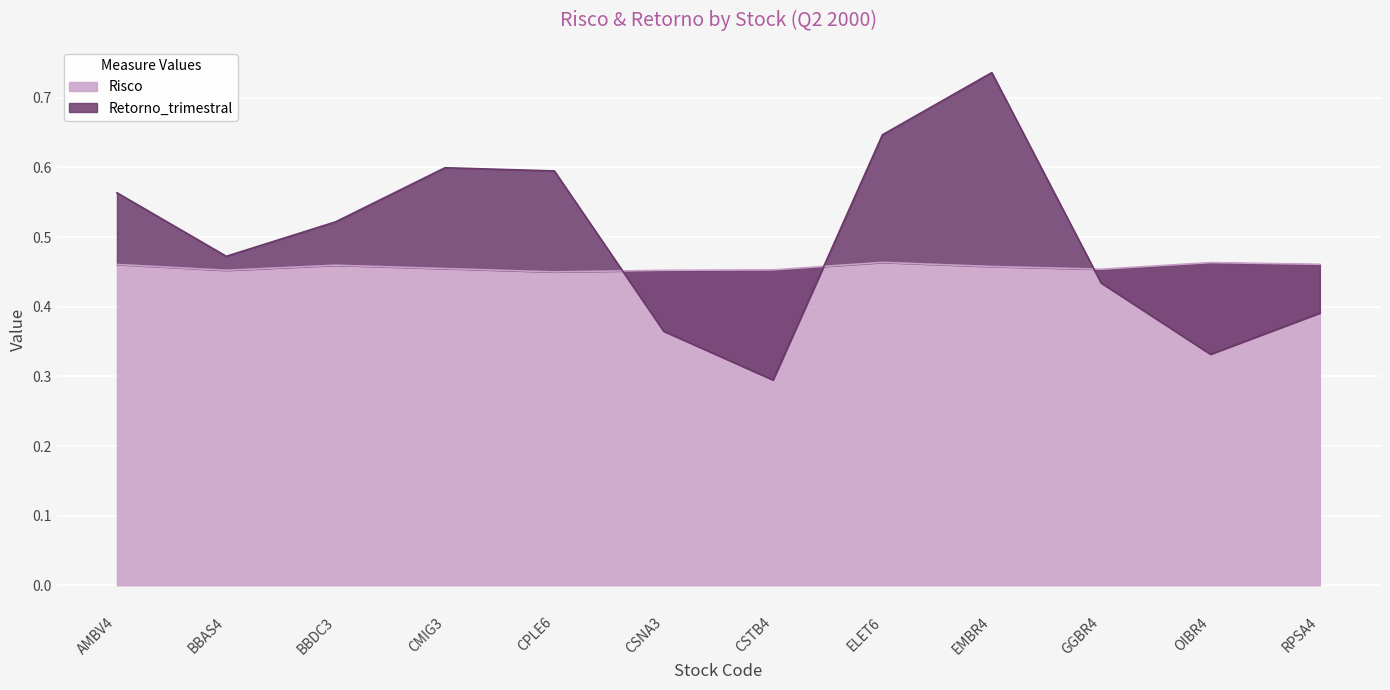

How many times do Risco and Retorno_trimestral cross each other?

3